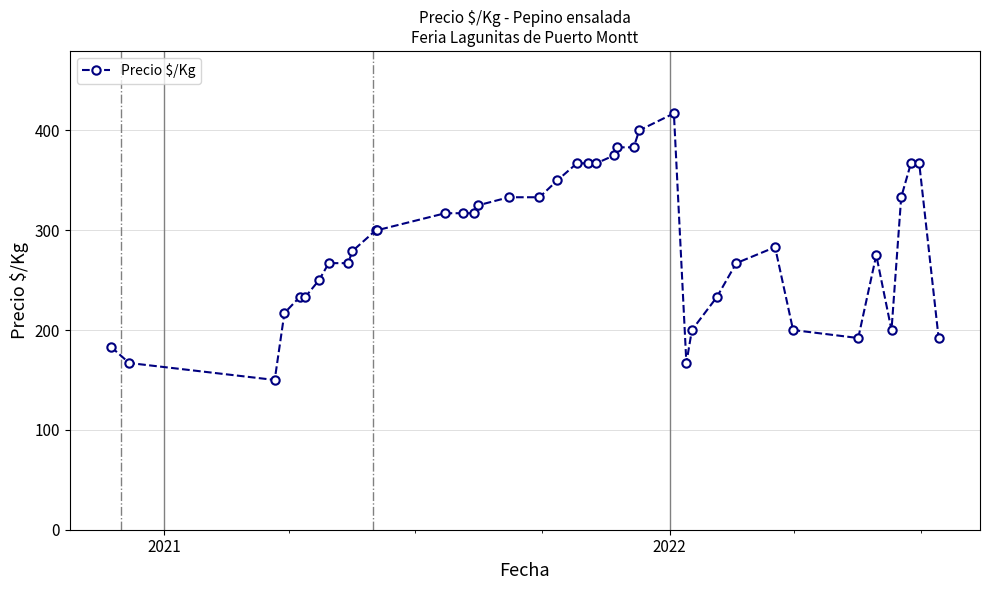

What is the value of the 36th point from the left?

200